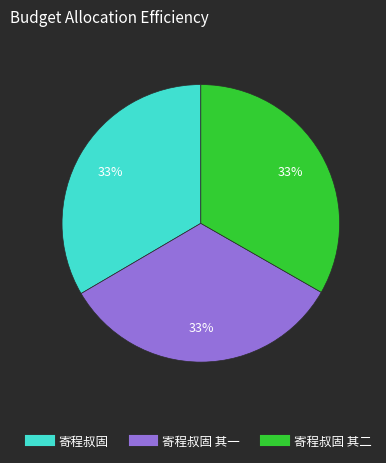

To the nearest percent, what is the average slice percentage?

33%